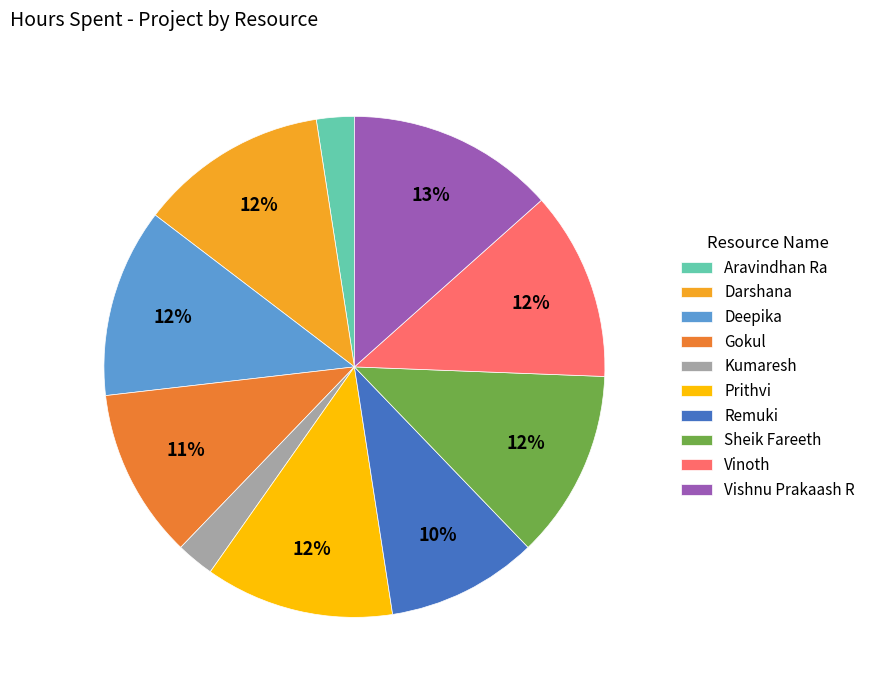

Is the sum of Darshana and Vinoth greater than half?

No